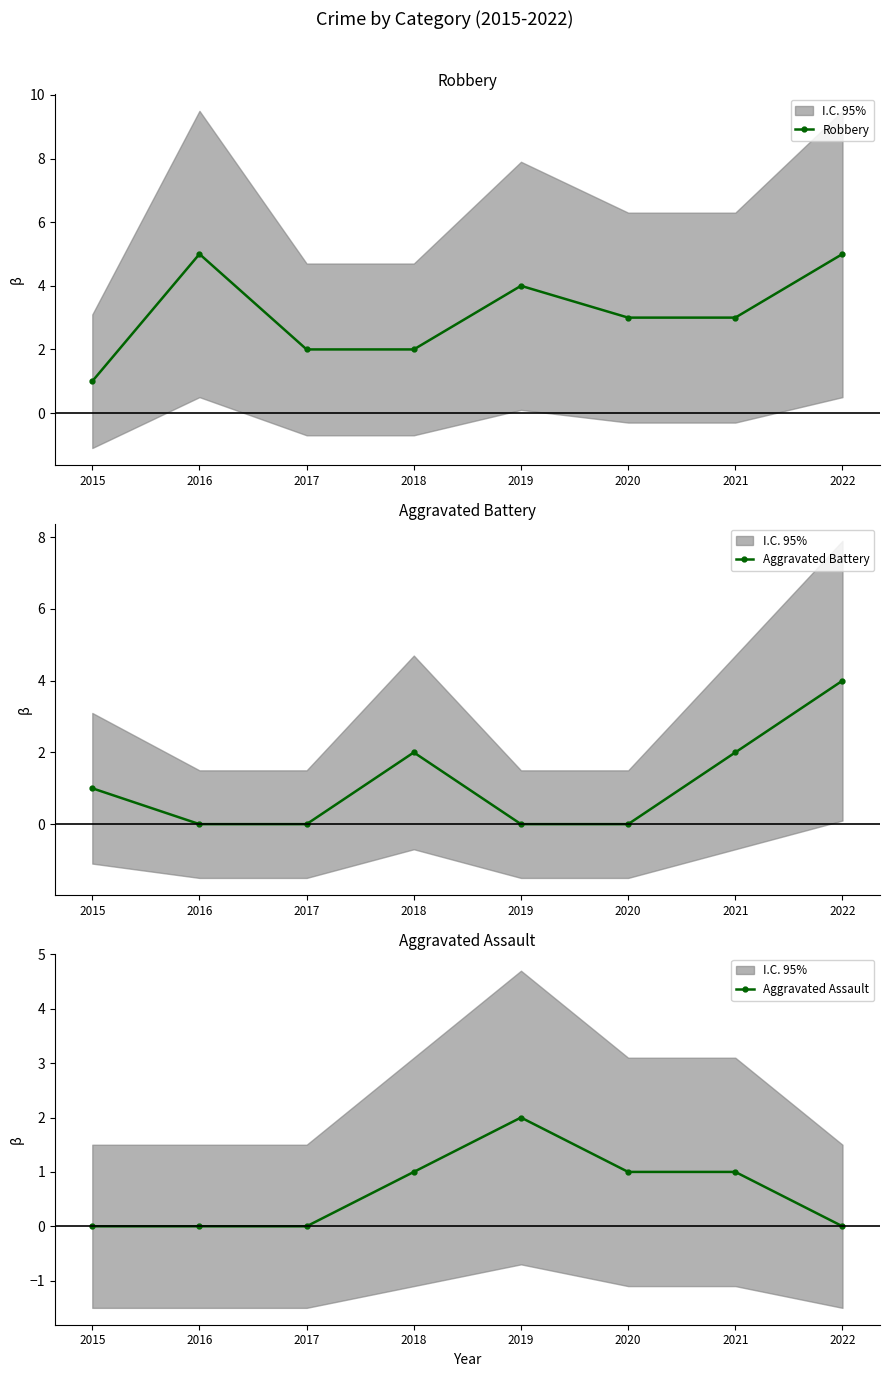

What is the spread (max minus min) of values at 2022?

5